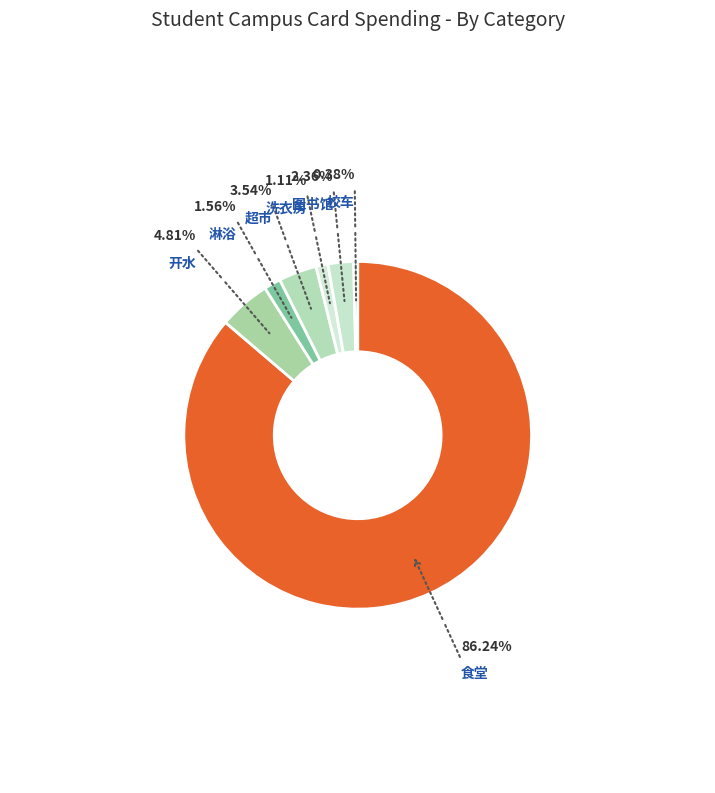

How many slices are in this pie chart?

7